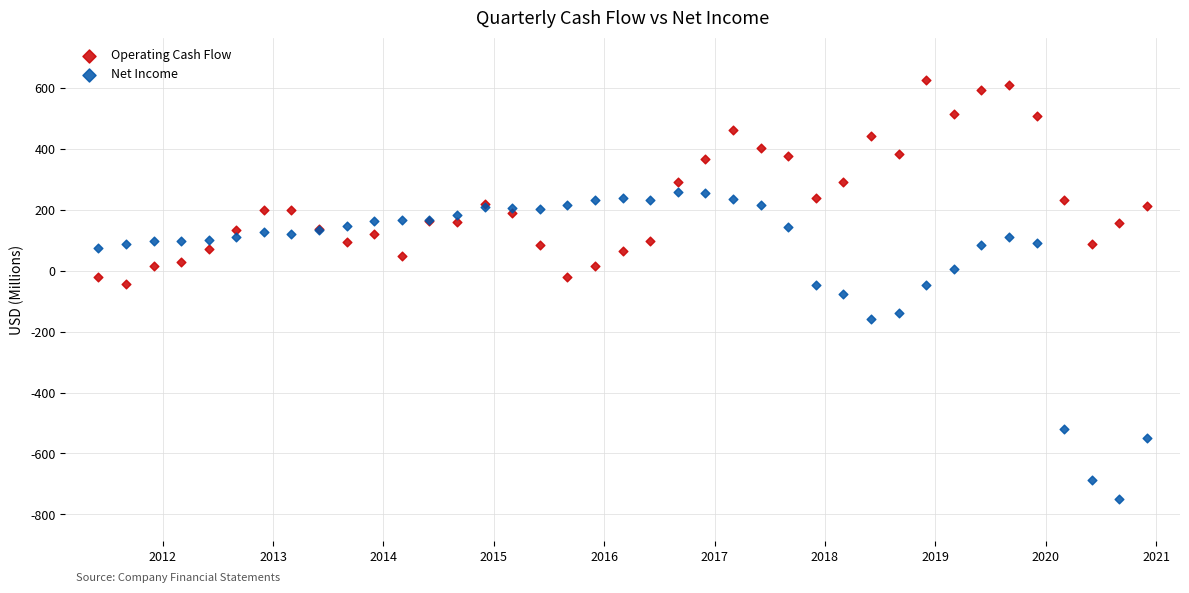

Which series reaches the maximum Y coordinate?

Operating Cash Flow